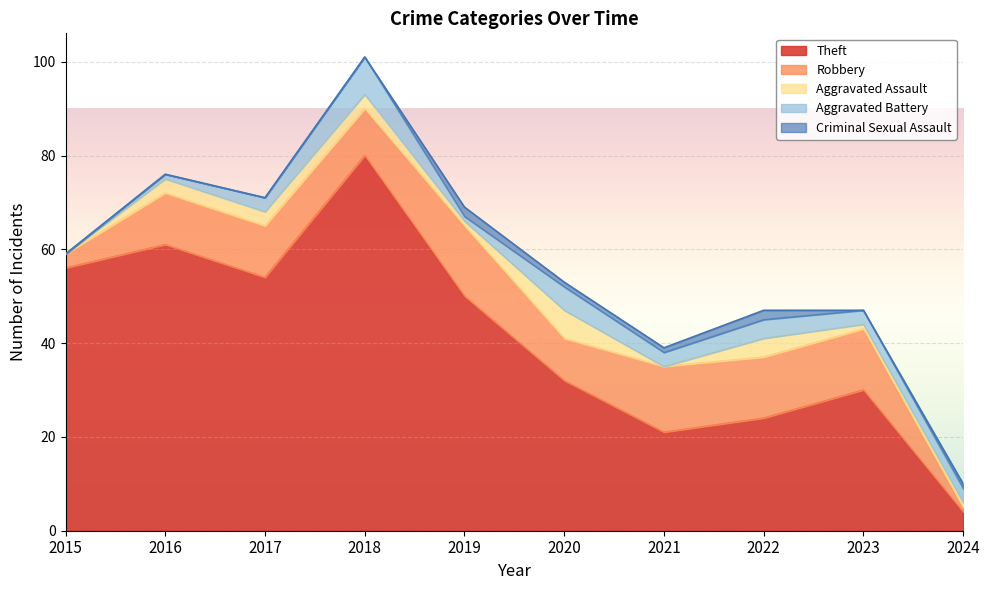

What is the average value of the Theft series?

41